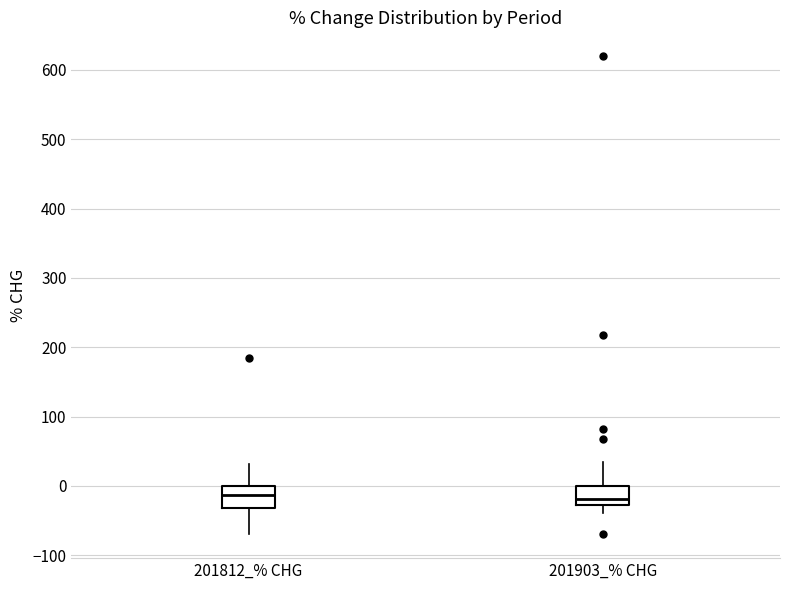

Where does the median line of the box for 201812_% CHG sit on the y-axis? The values are not printed on the chart, so give them approximately, as read against the axis.

-10